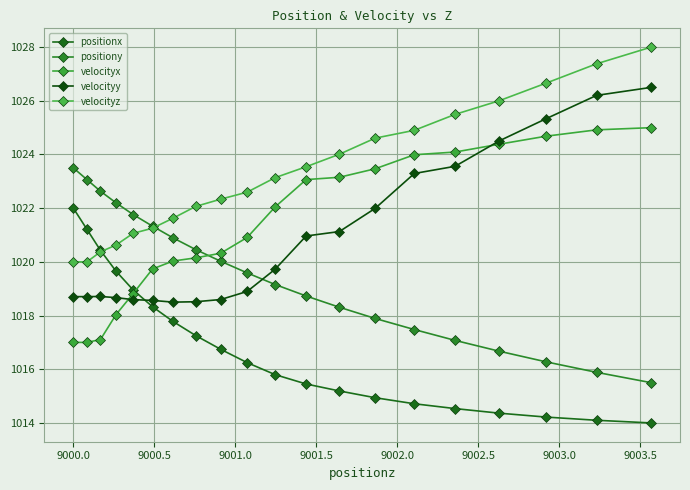

What is the minimum value shown in the chart?

1014.0